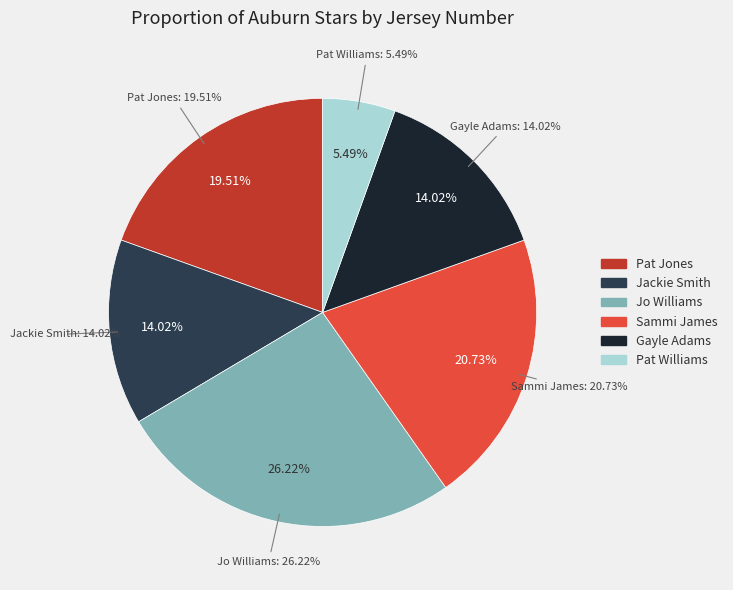

Does Jackie Smith account for over 50% of the chart?

No